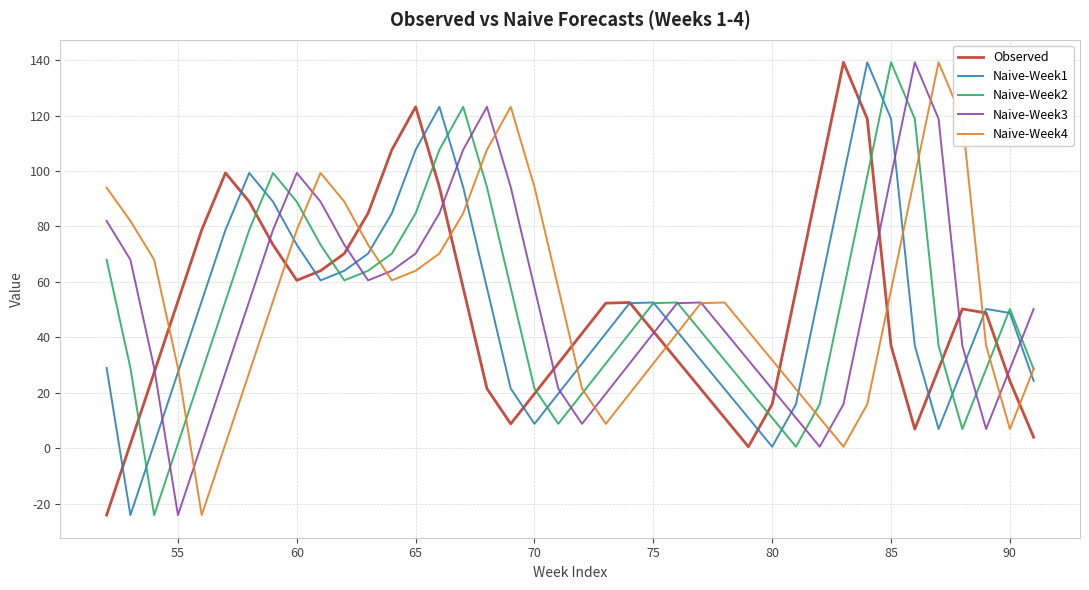

What is the maximum value shown in the chart?

139.2